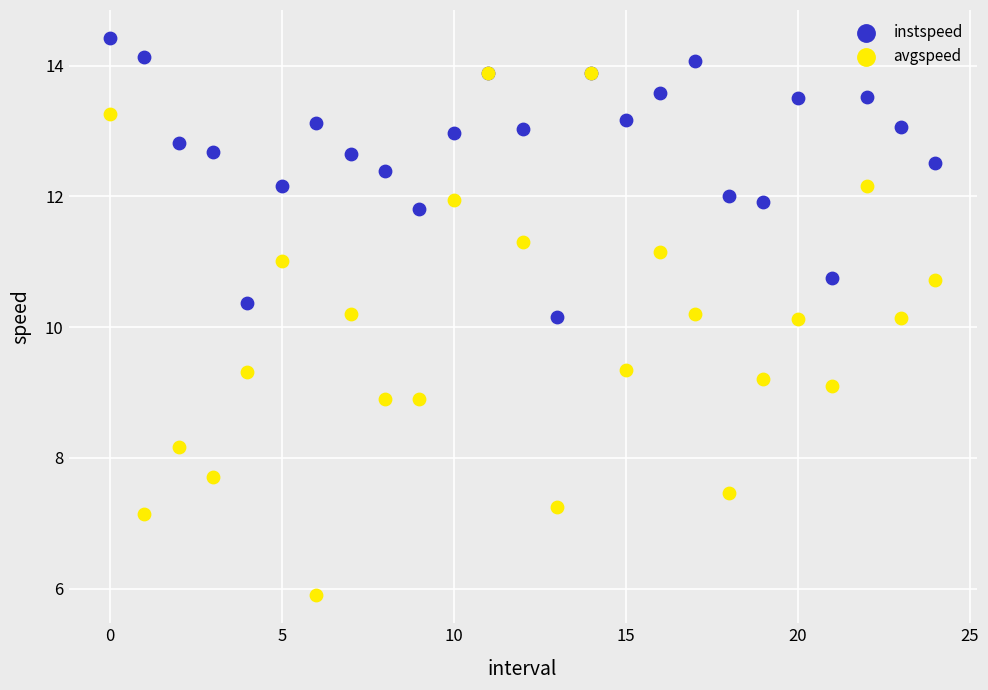

What are all the series names shown in the legend?

instspeed, avgspeed